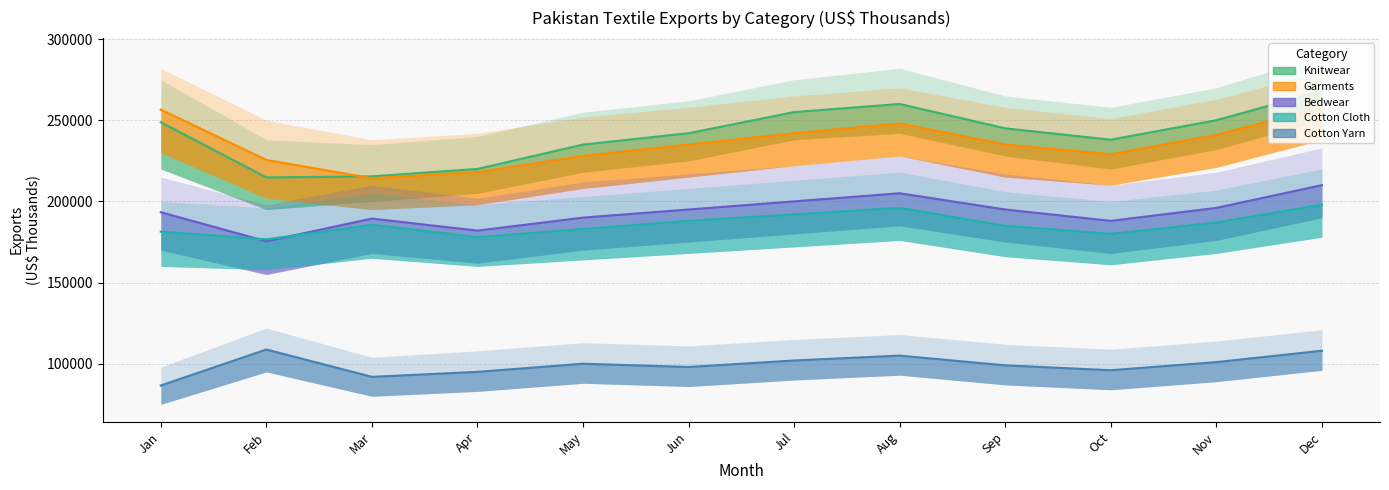

The value of Cotton Cloth at Jul is 95573. True or false?

False